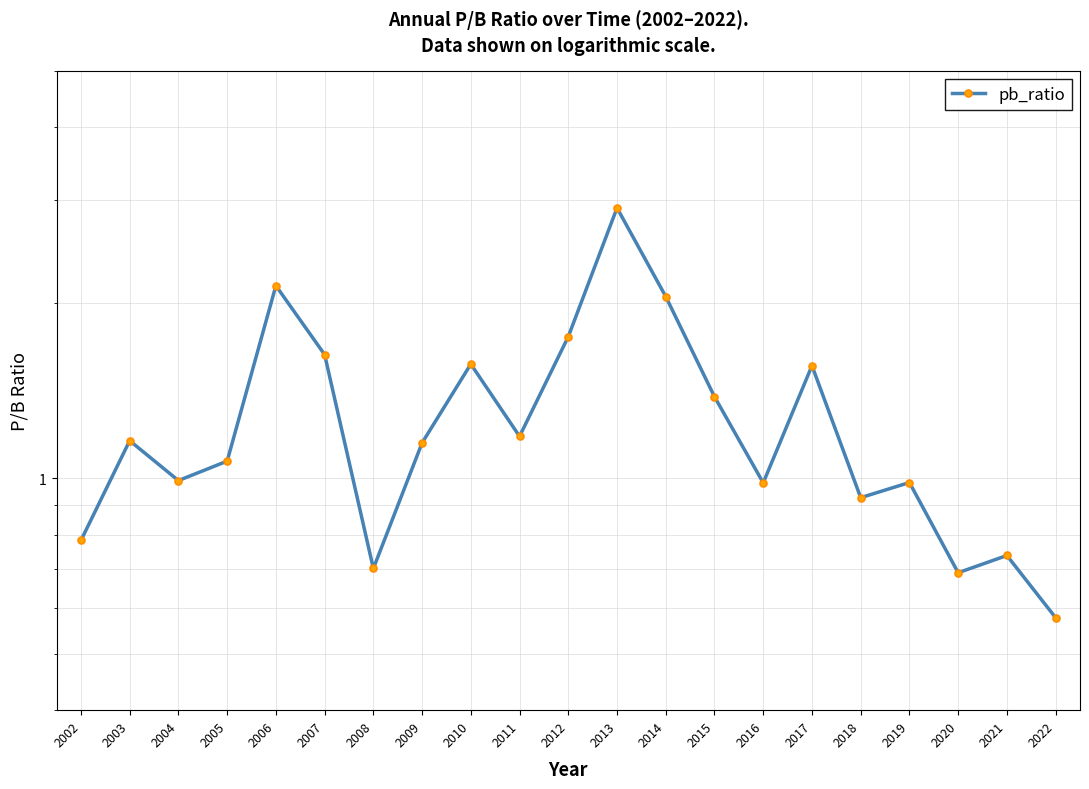

Reading right to left, what are all the values shown in this chart?

2022=0.6	2021=0.7	2020=0.7	2019=1.0	2018=0.9	2017=1.6	2016=1.0	2015=1.4	2014=2.0	2013=2.9	2012=1.8	2011=1.2	2010=1.6	2009=1.1	2008=0.7	2007=1.6	2006=2.1	2005=1.1	2004=1.0	2003=1.2	2002=0.8